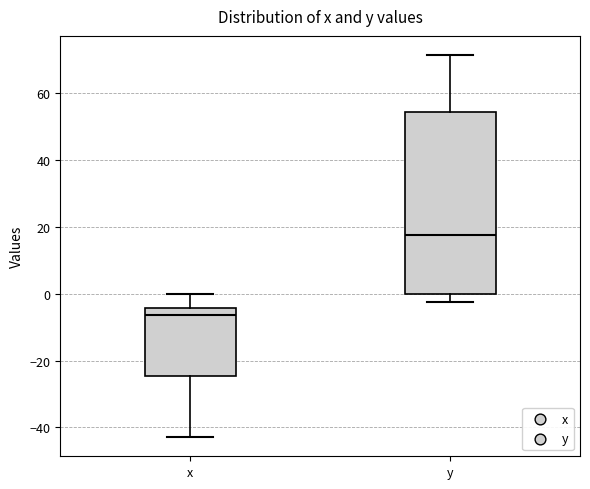

Which box has the highest median line?

y